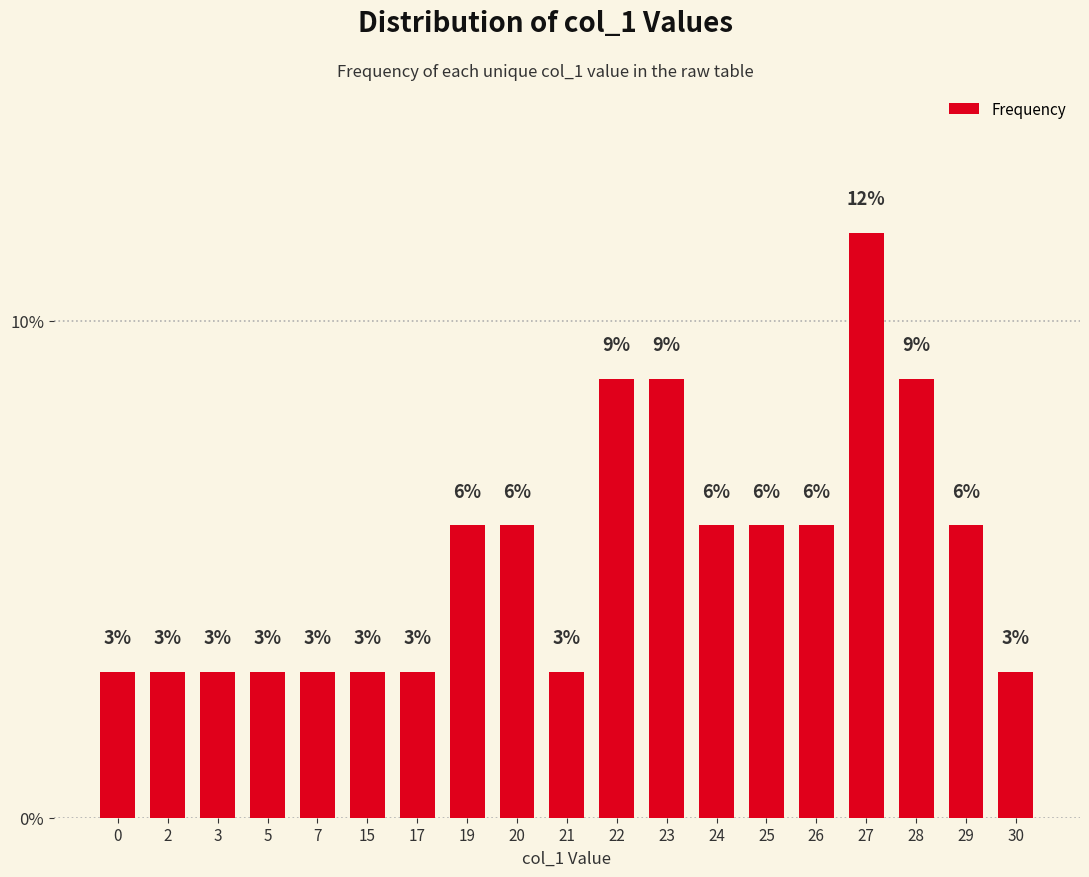

True or false: the data shows 2.9 at 21.

True